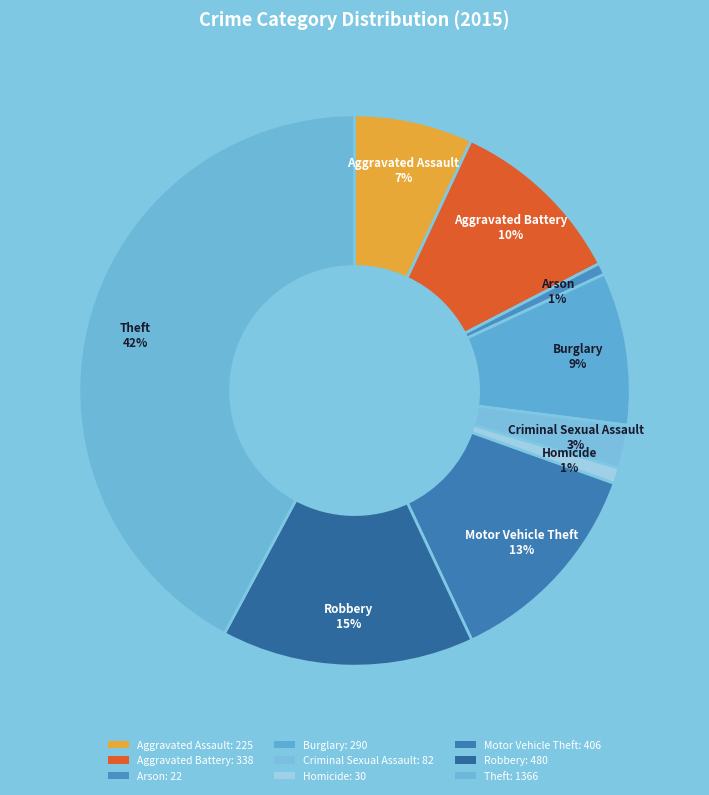

To the nearest percent, what is the average slice percentage?

11%